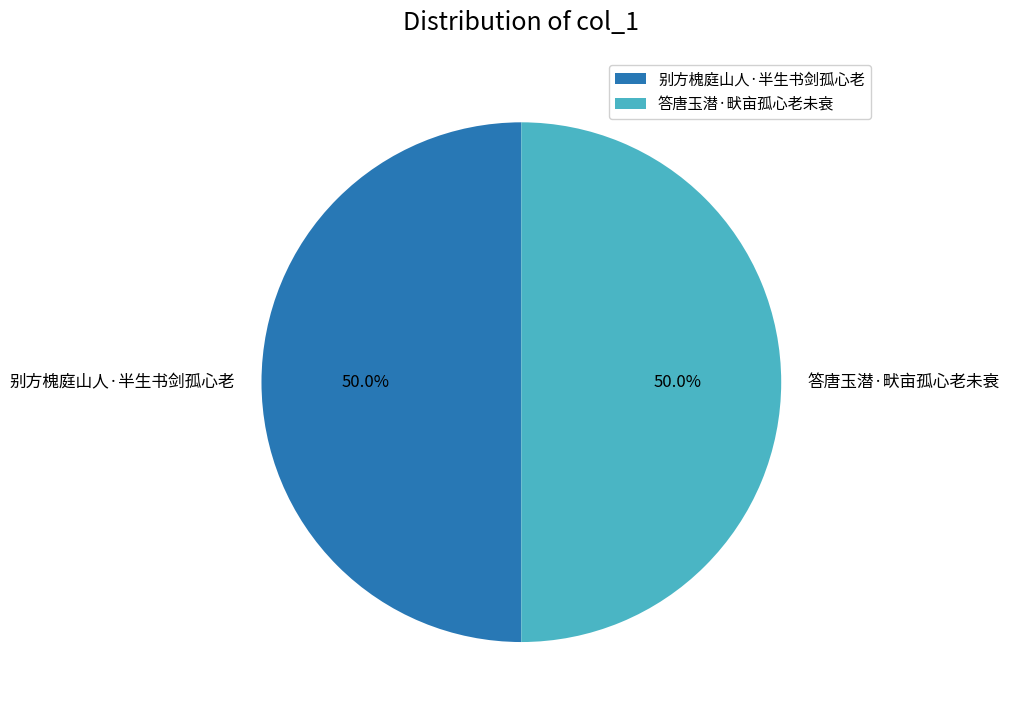

Count the number of slices in the pie.

2